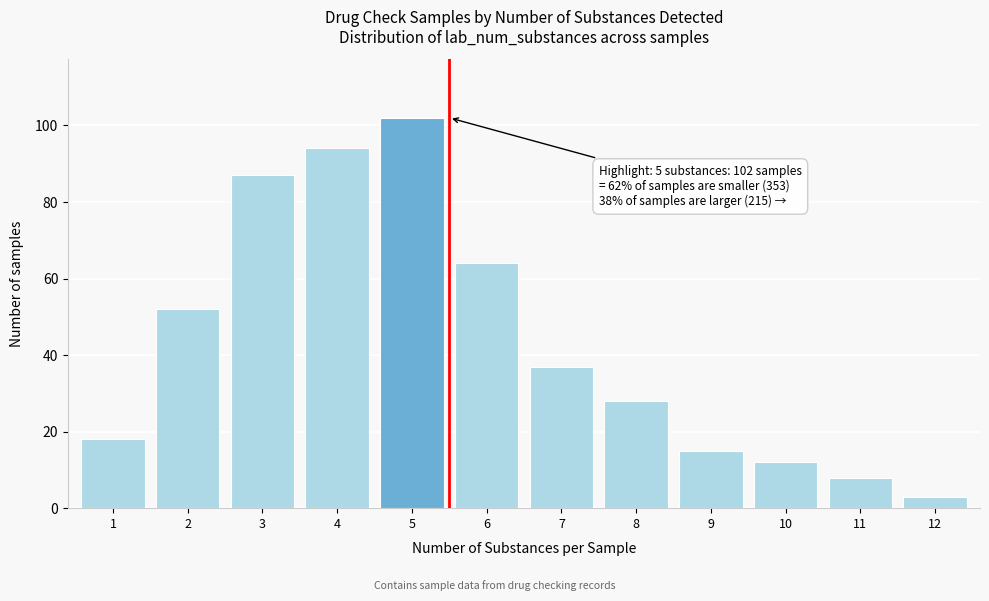

Reading left to right, transcribe all the data shown in this chart.

18	52	87	94	102	64	37	28	15	12	8	3